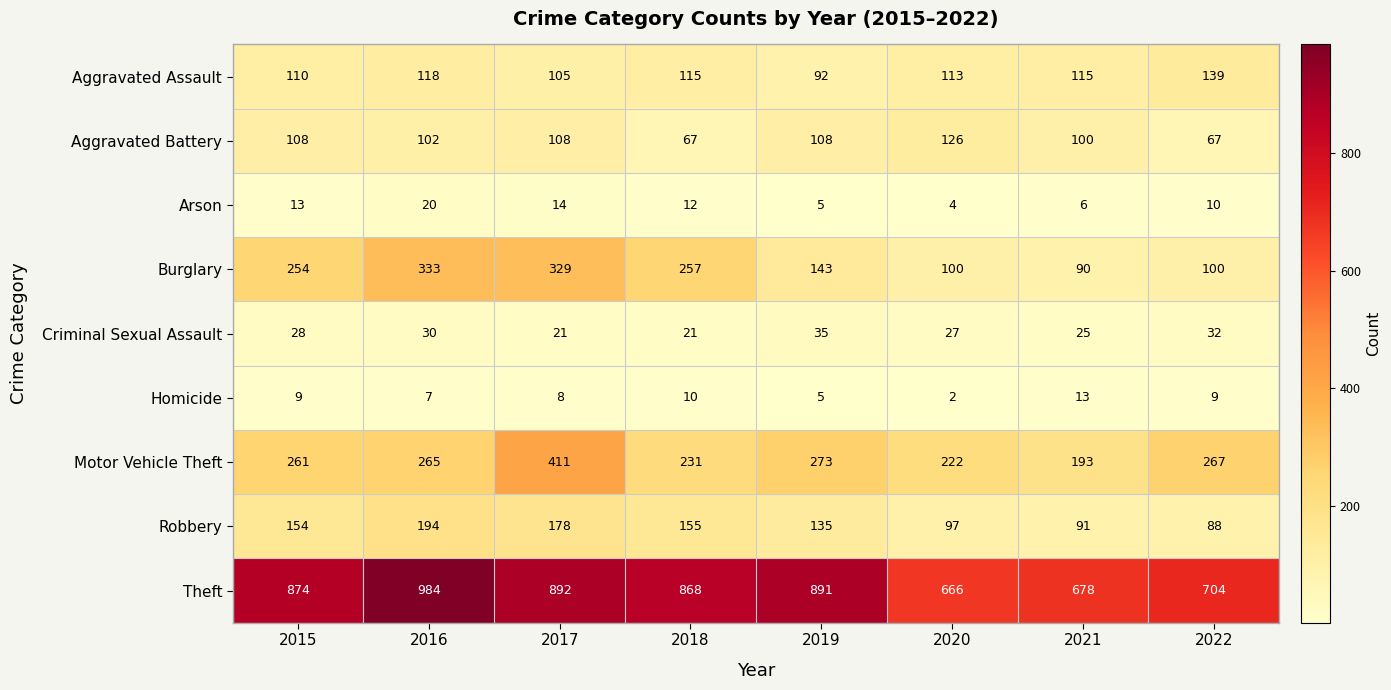

What is the minimum value shown in the chart?

2